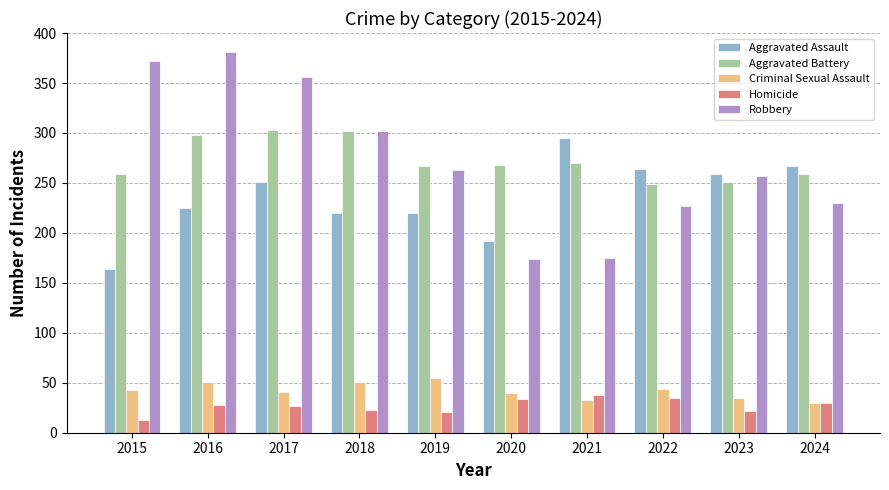

How many bars are there in each group?

5